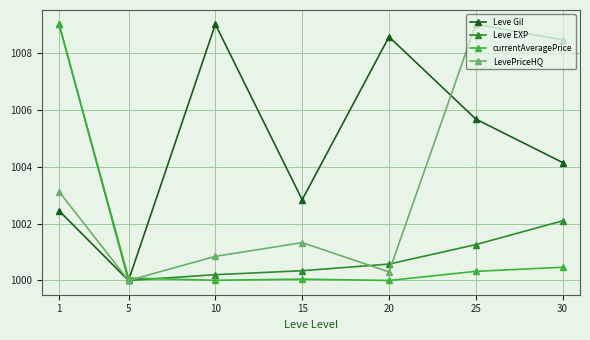

How many interior local peaks does the Leve Gil series have?

2